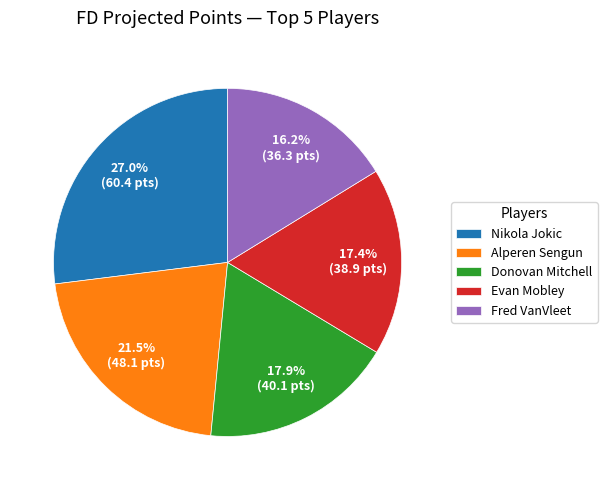

To the nearest percent, what is the difference between the largest and smallest slice percentages?

11%